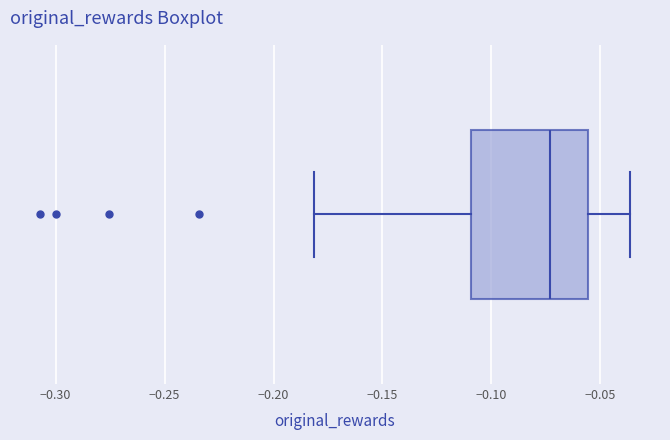

Read this box plot against the x-axis: the position of the median line, the range covered by the box, and the ends of both whiskers. The values are not printed on the chart, so give them approximately, as read against the axis.

median -0.075, box -0.110 to -0.055, whiskers -0.180 to -0.035